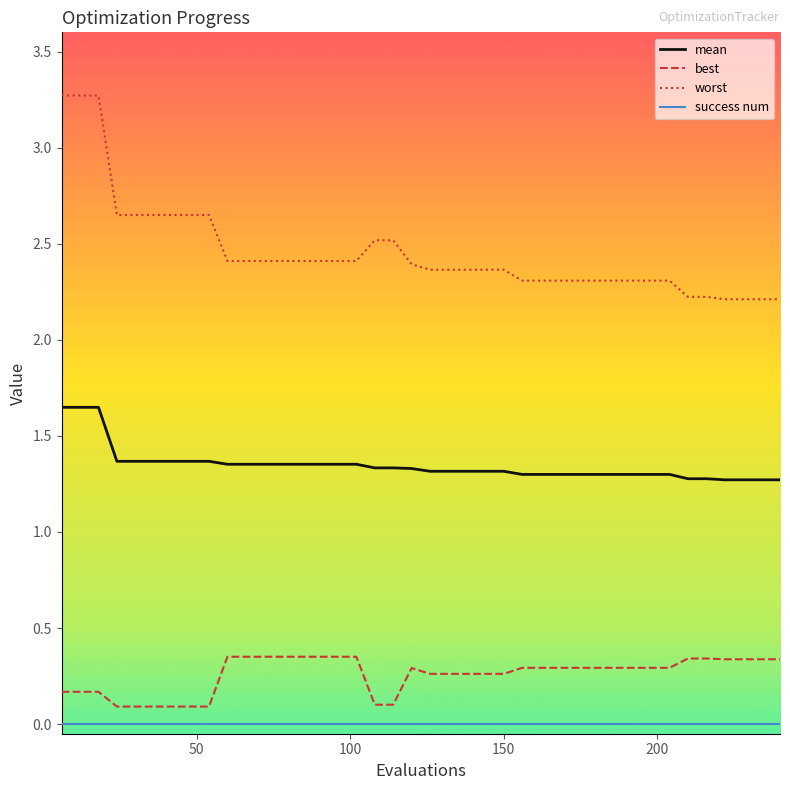

Which series has the widest spread of values?

worst